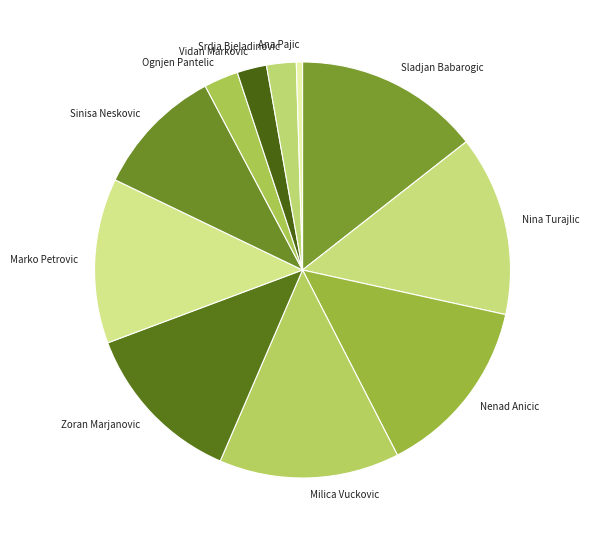

Is the sum of Vidan Markovic and Ana Pajic greater than half?

No